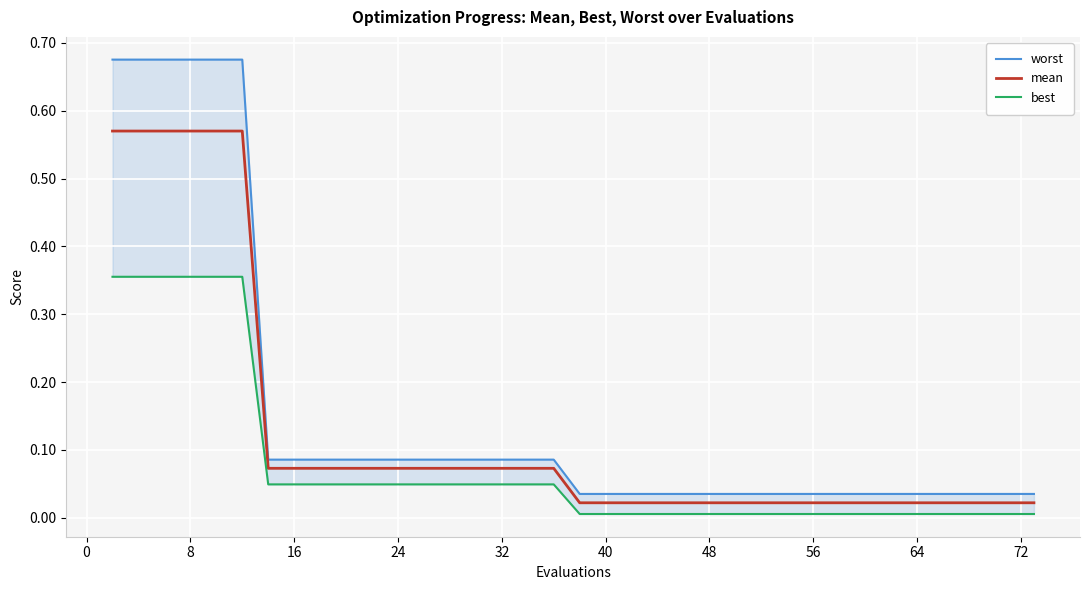

What is the difference between the second highest and minimum values in the mean series?

0.5